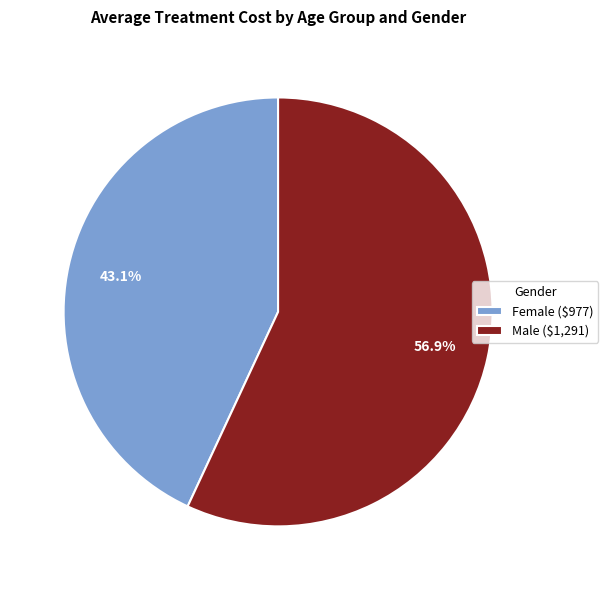

To the nearest percent, what portion does Male represent?

57%